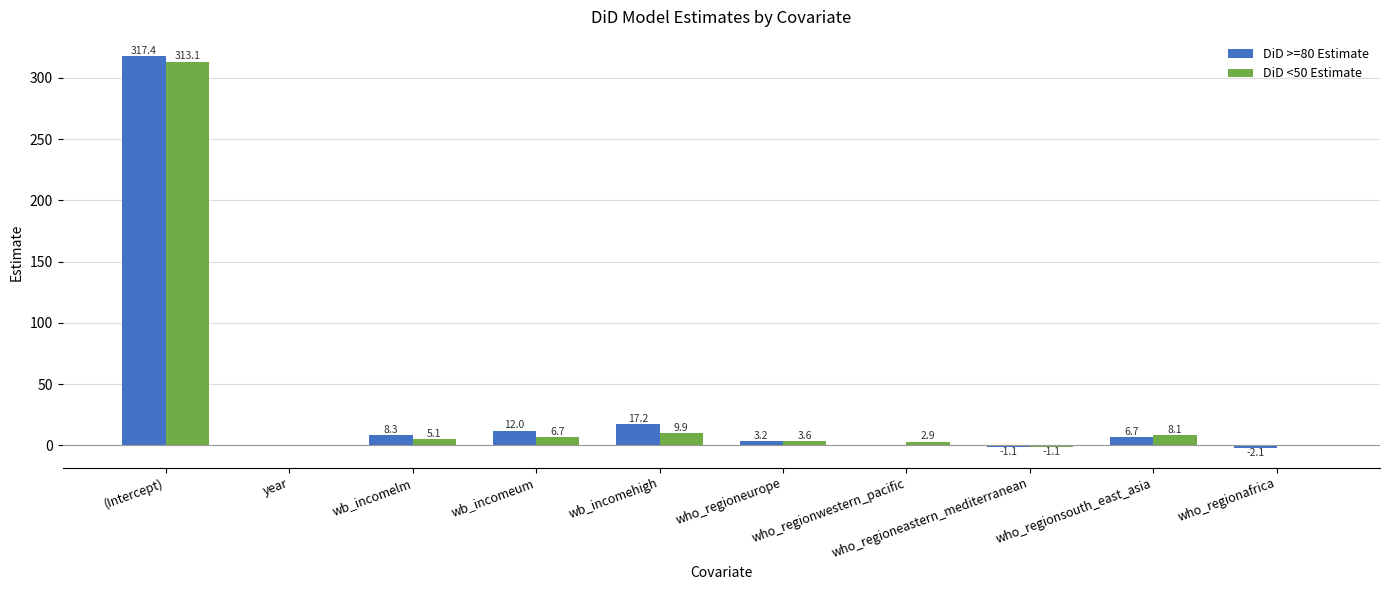

At which category is the sum across all series the highest?

(Intercept)